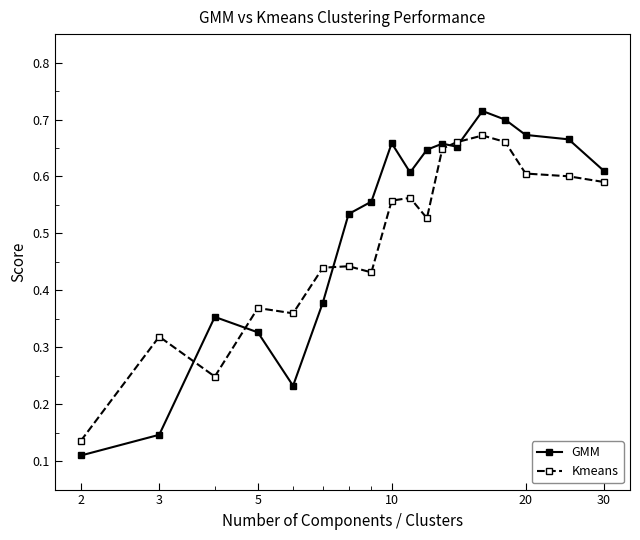

Which series has the largest range (max minus min)?

GMM